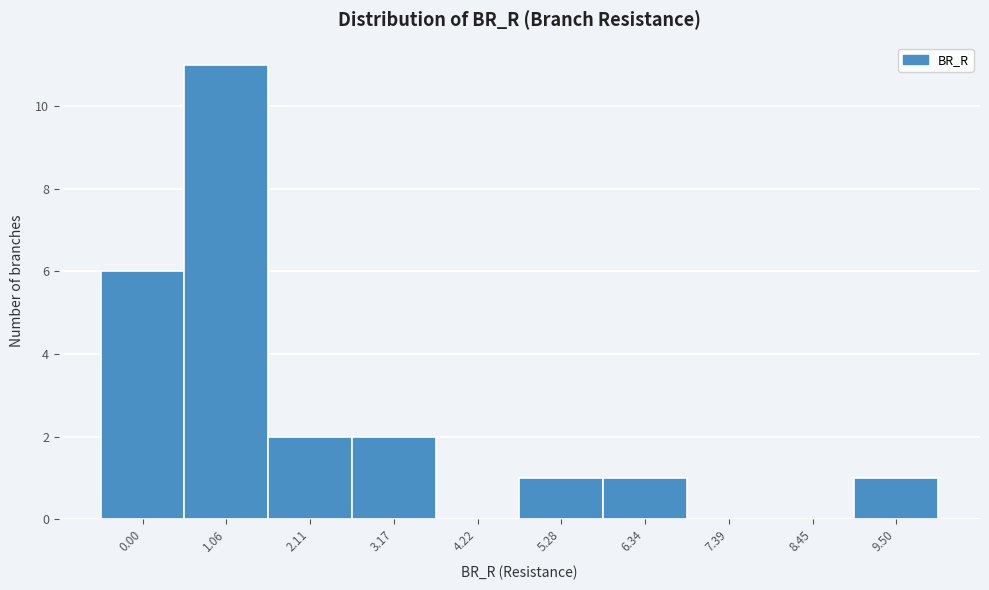

Reading right to left, what are all the values shown in this chart?

9.50=1	8.45=0	7.39=0	6.34=1	5.28=1	4.22=0	3.17=2	2.11=2	1.06=11	0.00=6